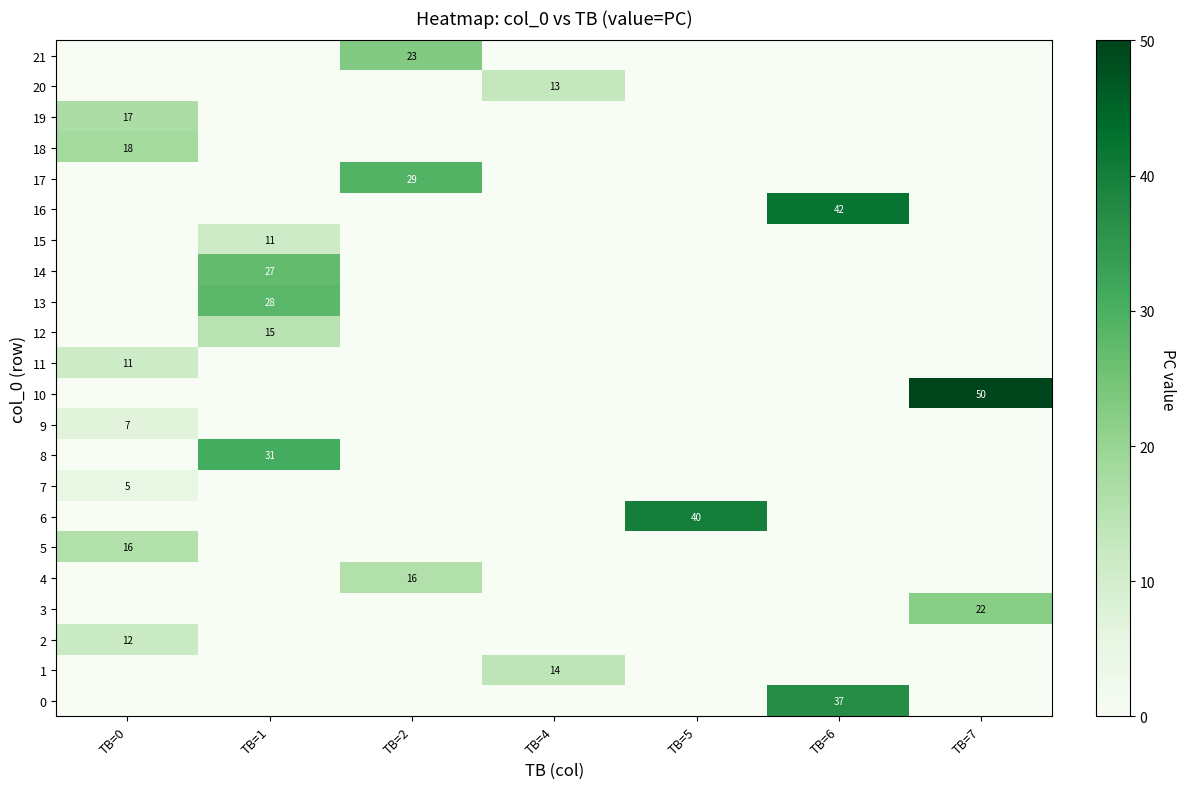

Which category has the lowest value across all series?

TB=0